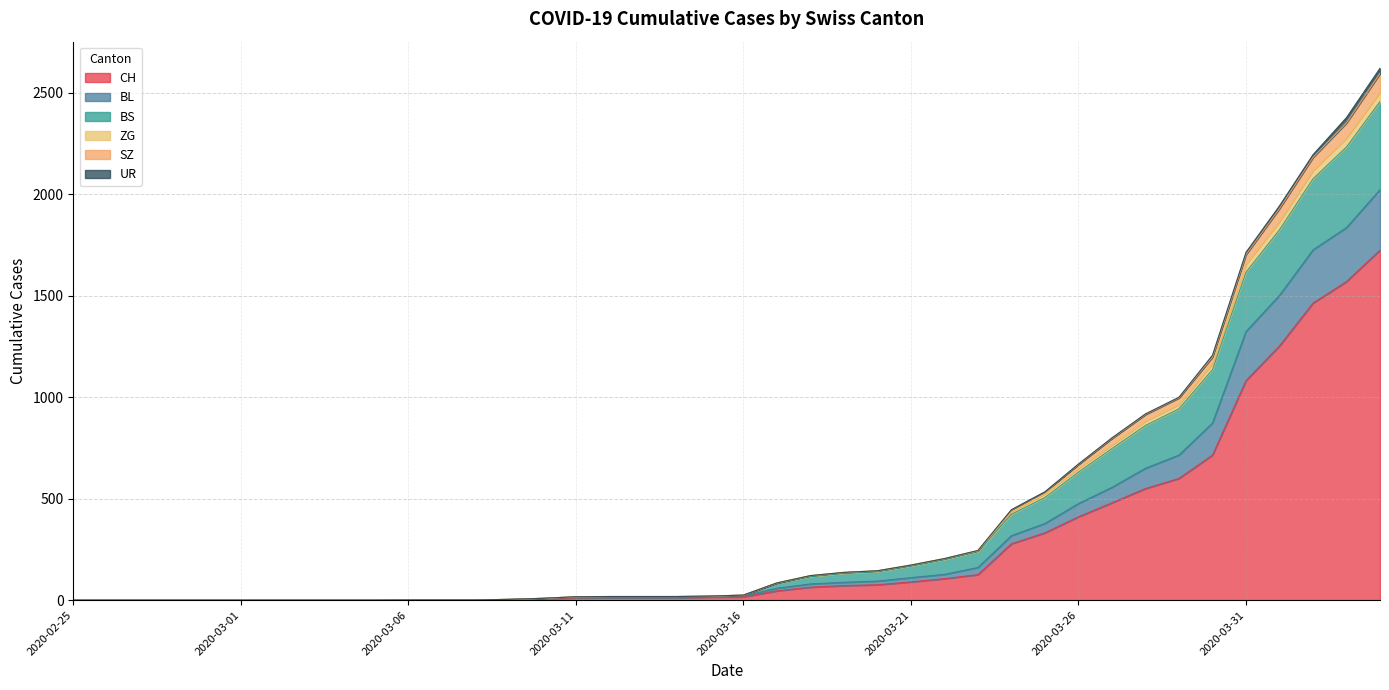

Does the chart display data point markers on the line(s)?

No